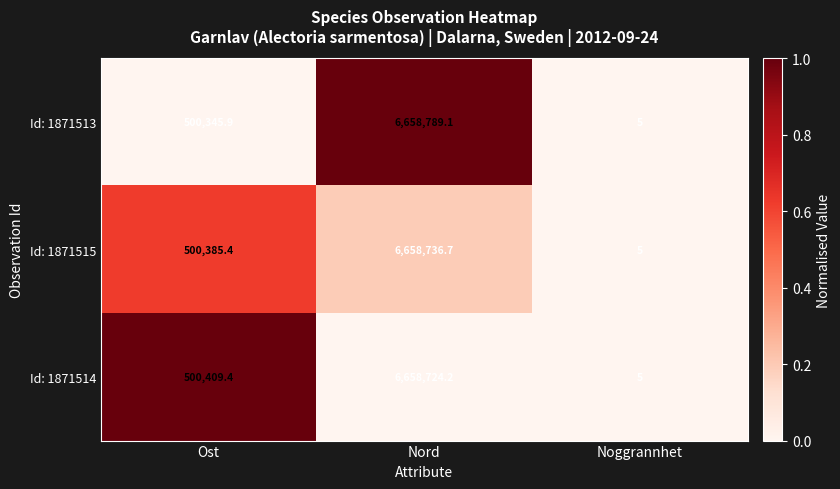

The value of Id: 1871515 at Ost is 170234.7. True or false?

False